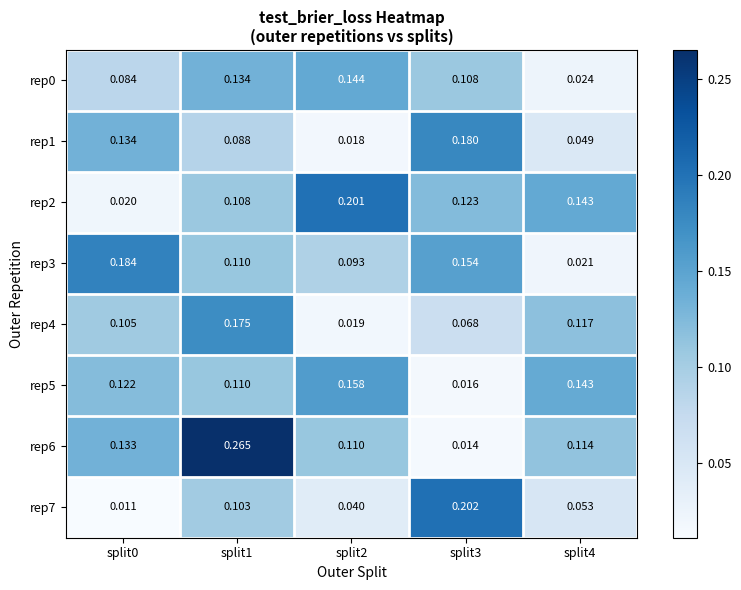

Which series has the largest range (max minus min)?

rep6